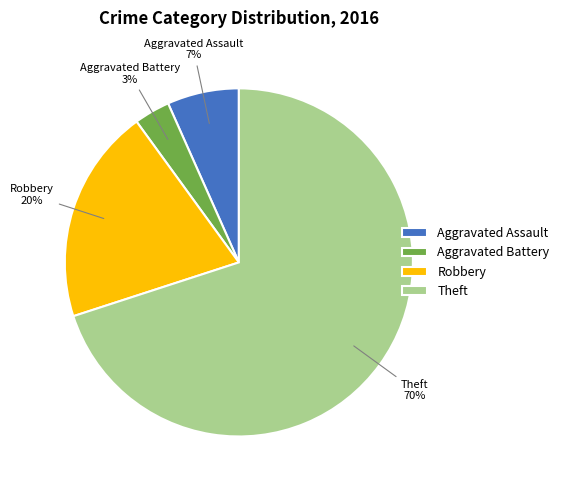

Is the sum of Aggravated Assault and Robbery greater than half?

No